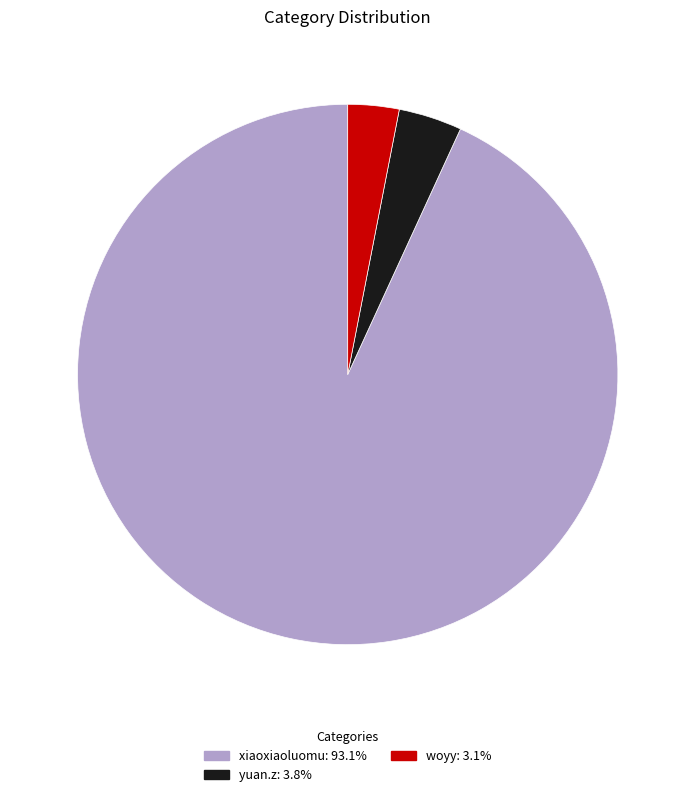

Combined, do xiaoxiaoluomu and woyy account for over 50%?

Yes